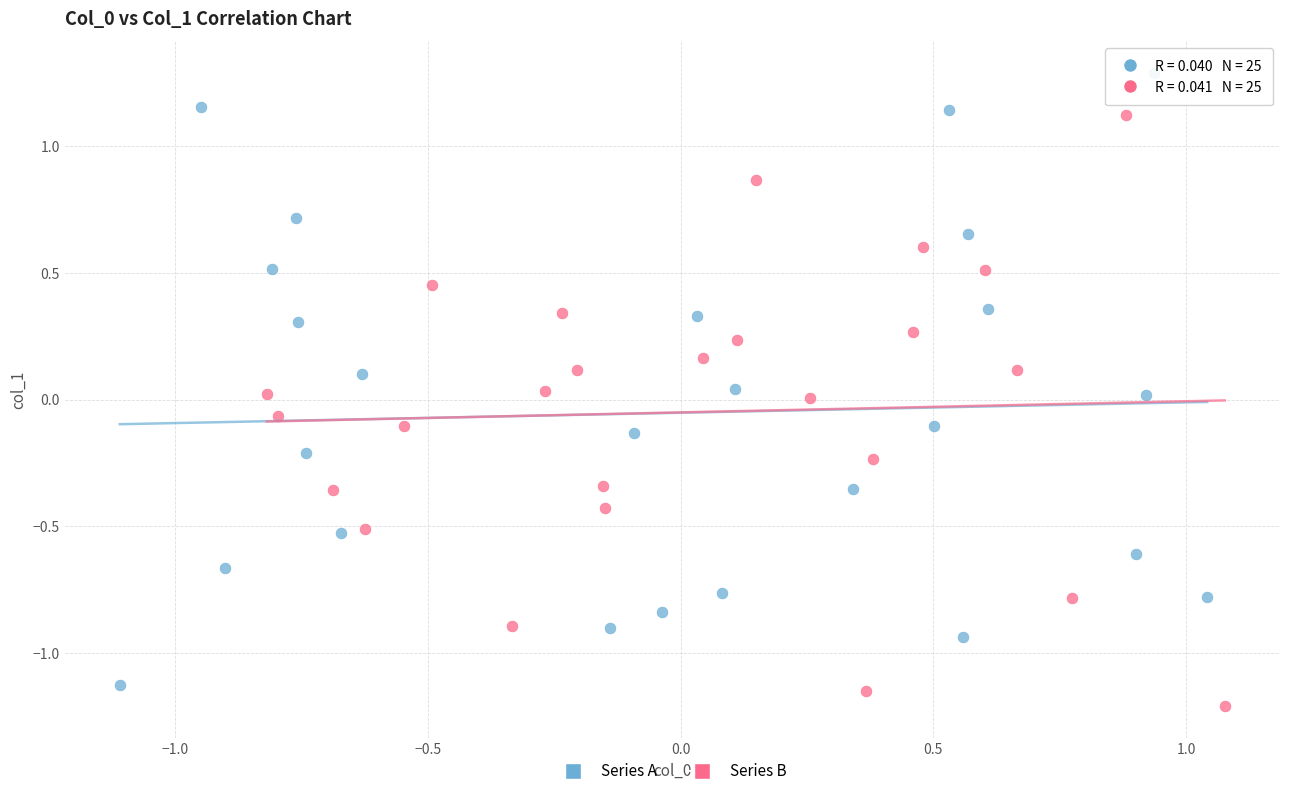

Which series contains the highest Y value?

Series A